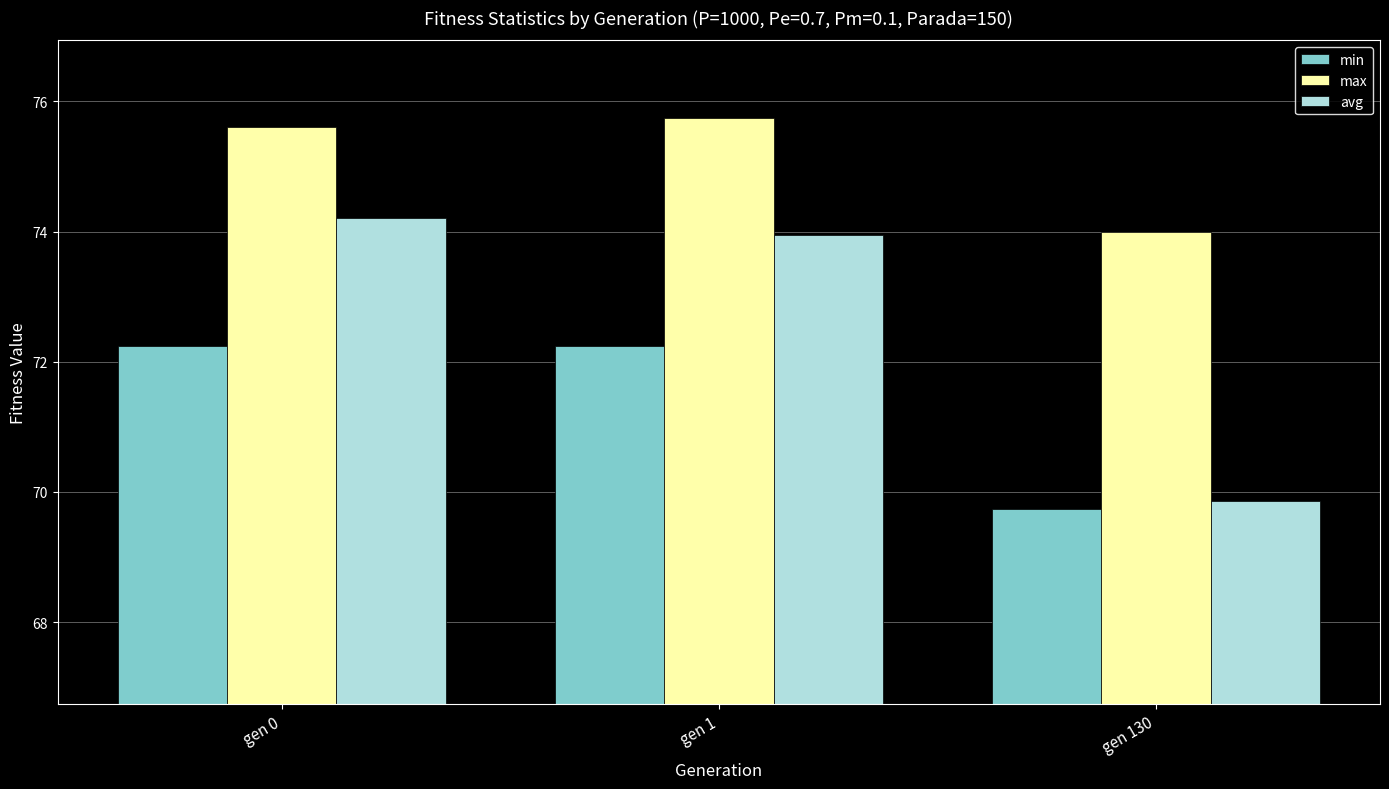

Reading right to left, transcribe all the data shown in this chart.

min: gen 130=69.7	gen 1=72.2	gen 0=72.2
max: gen 130=74.0	gen 1=75.7	gen 0=75.6
avg: gen 130=69.9	gen 1=74.0	gen 0=74.2